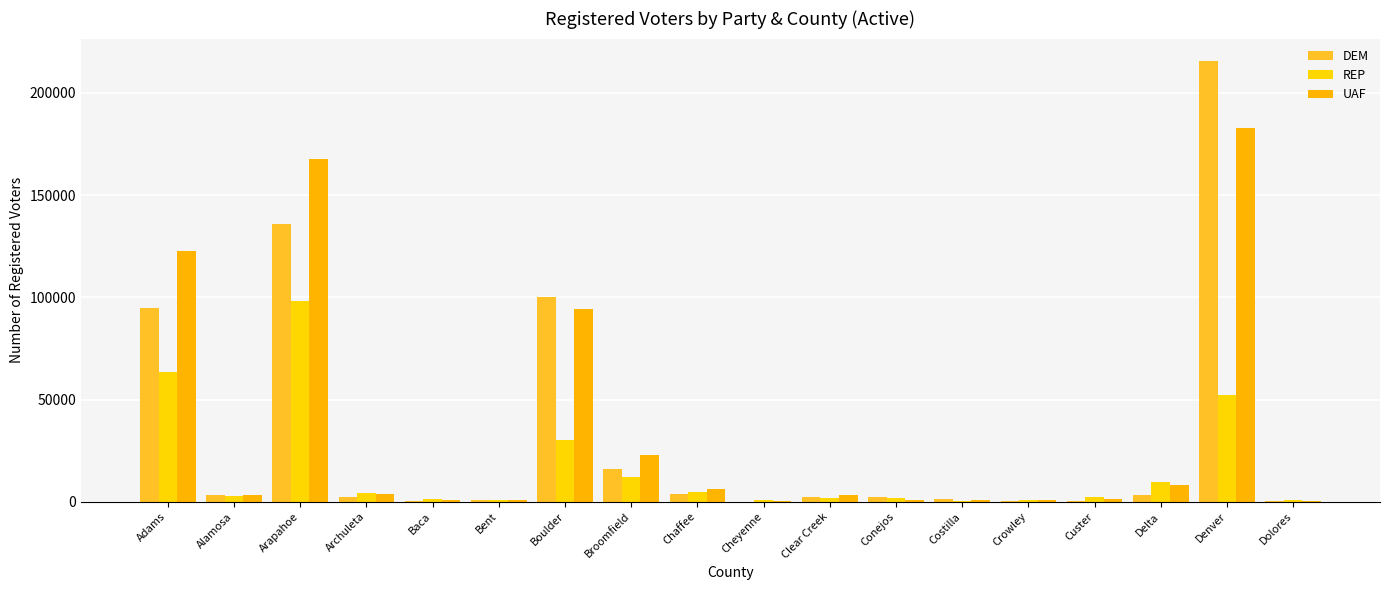

Count the number of categories in the chart.

18